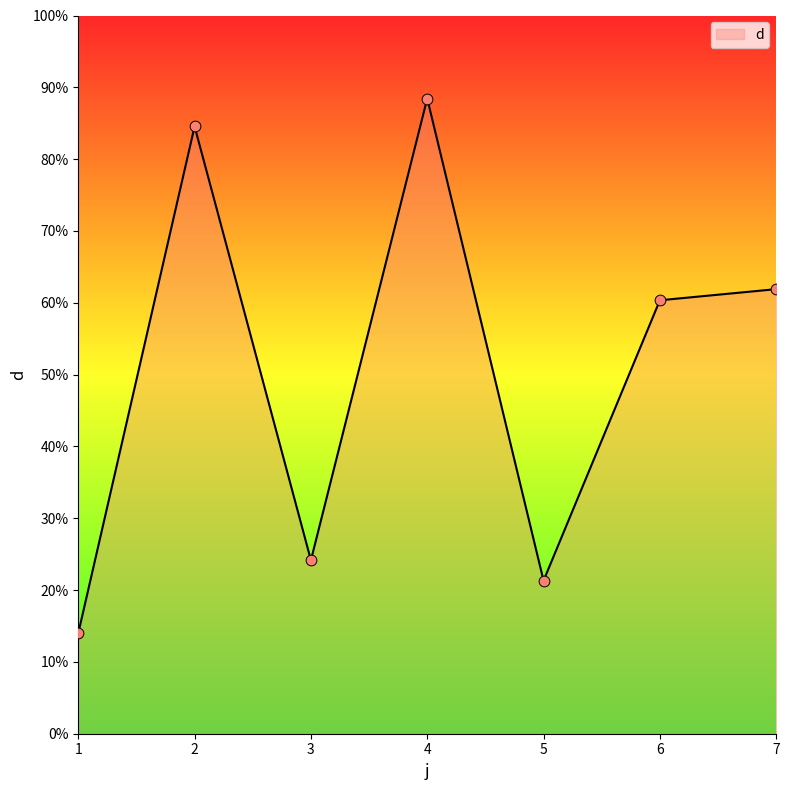

What is the ratio of the value at 7 to the value at 4?

0.7